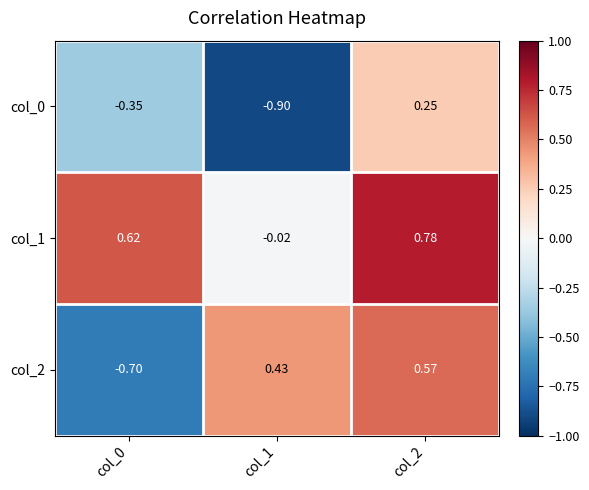

Which category has the lowest value across all series?

col_1